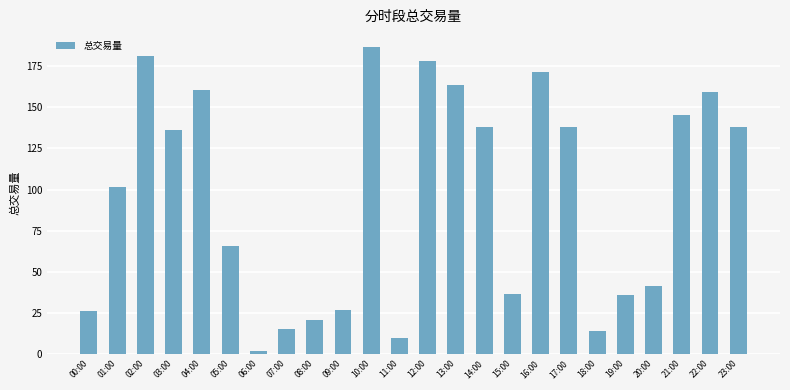

What is the label of the 16th bar from the right?

08:00